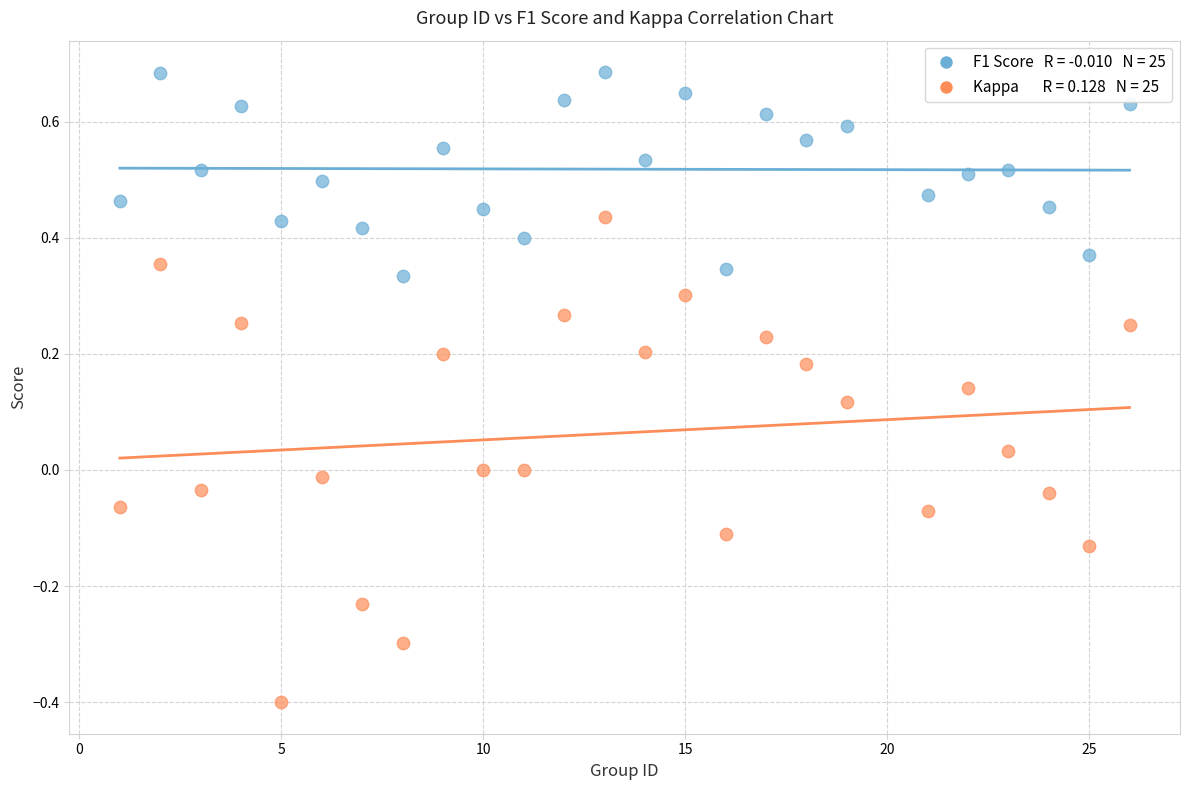

Across all data points, what is the range of Y values (max minus min)?

1.1